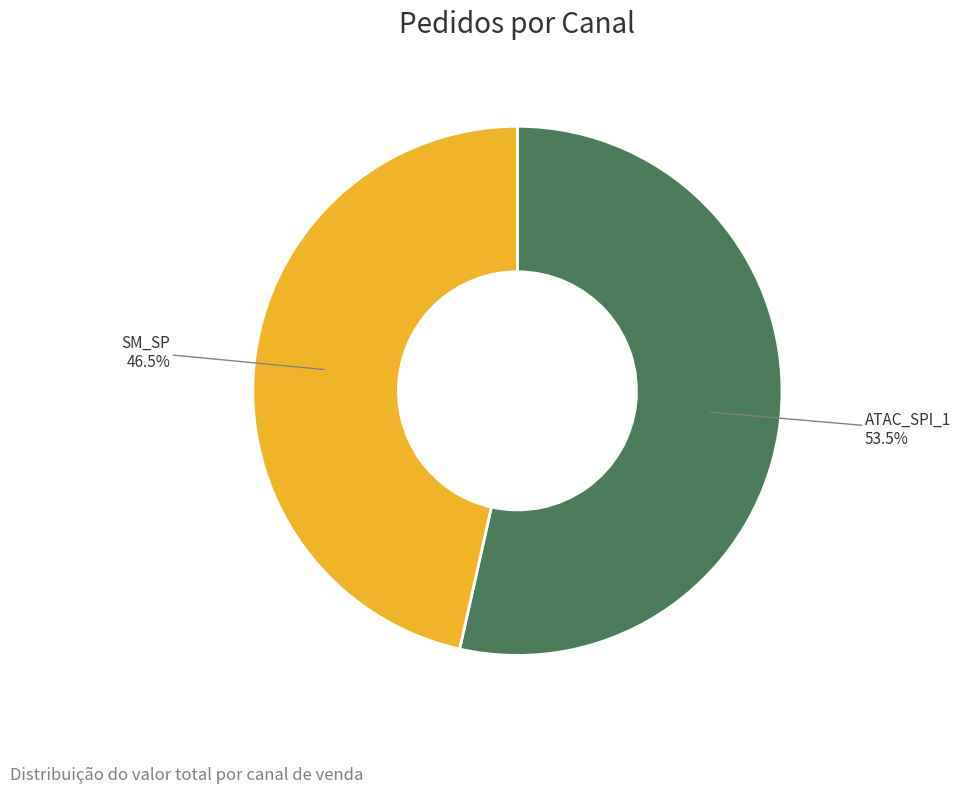

Does any single category account for the majority?

Yes